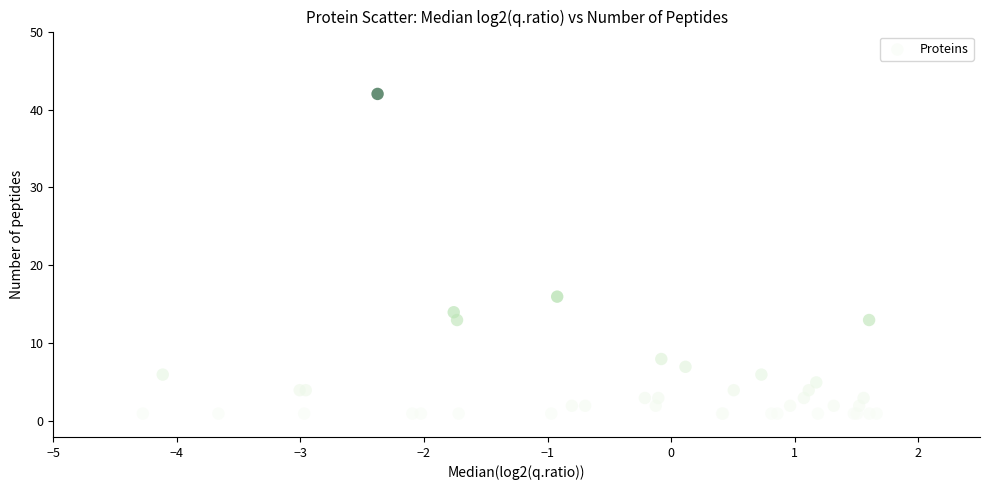

What Y value in the scatter plot is closest to 21?

16